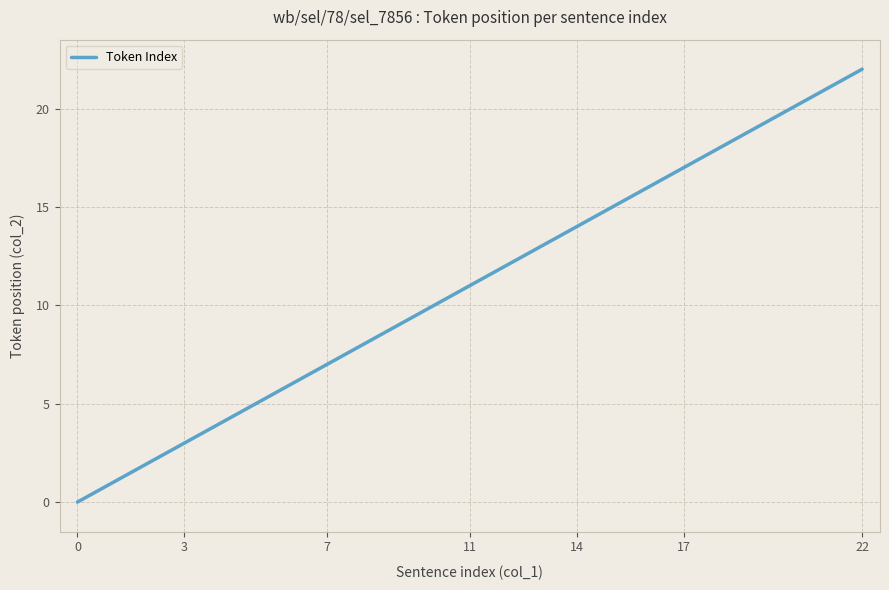

What is the maximum value shown in the chart?

22